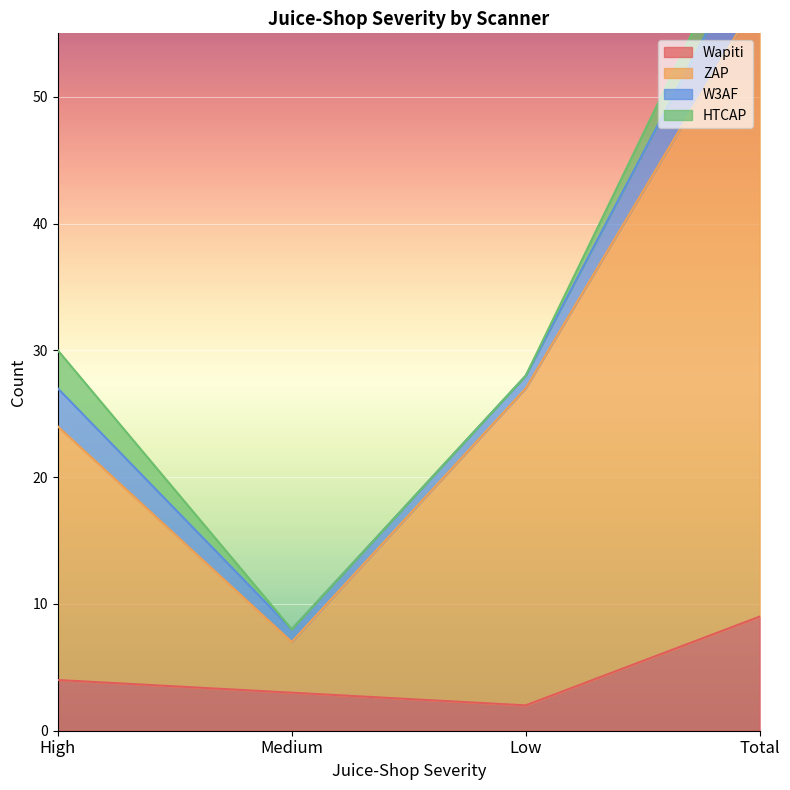

True or false: Wapiti and ZAP cross at least once.

False